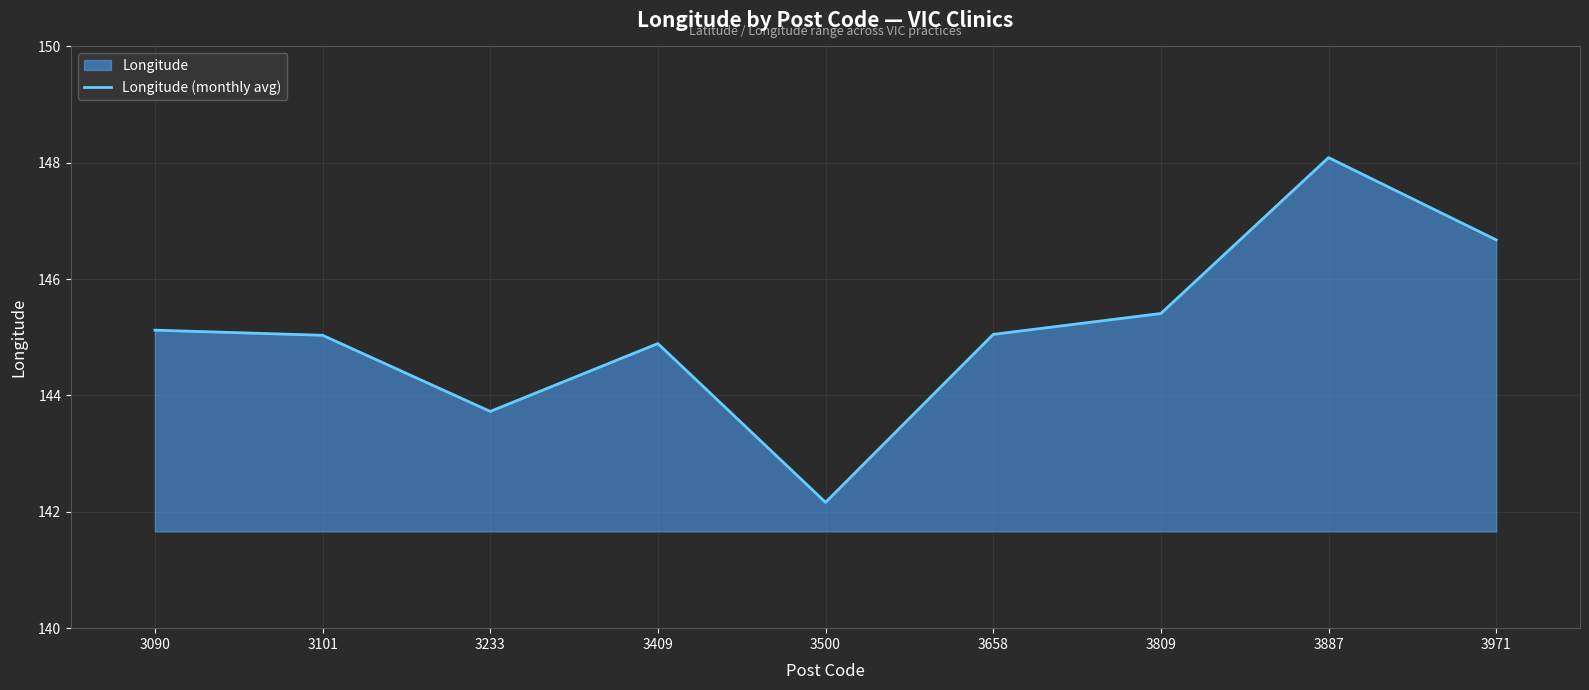

What is the difference between the values at 3887 and 3233?

4.4